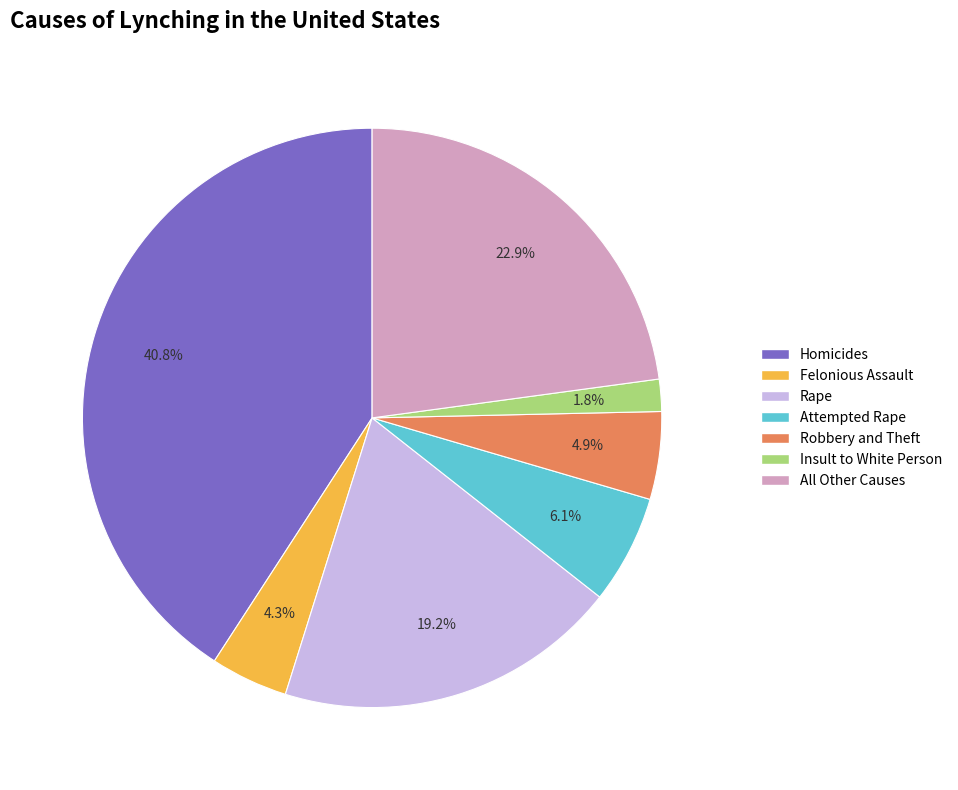

Which category has the smallest portion of the pie?

Insult to White Person